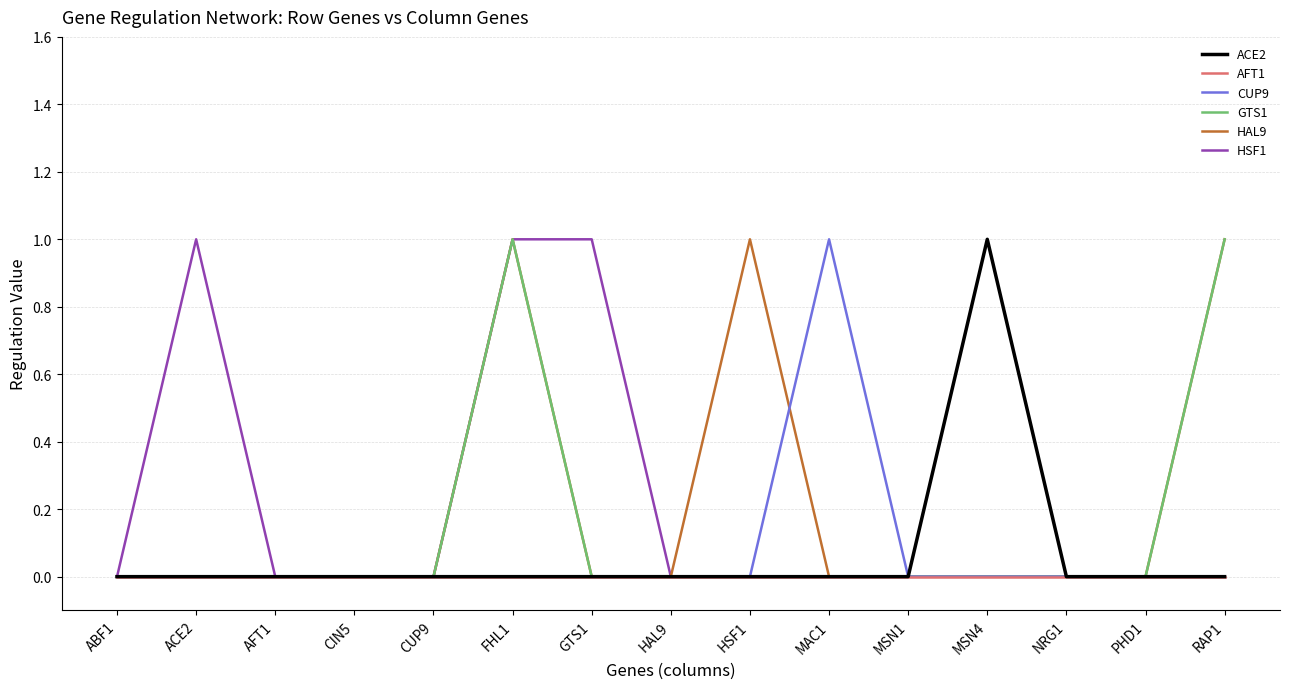

How many lines are shown in the chart?

6